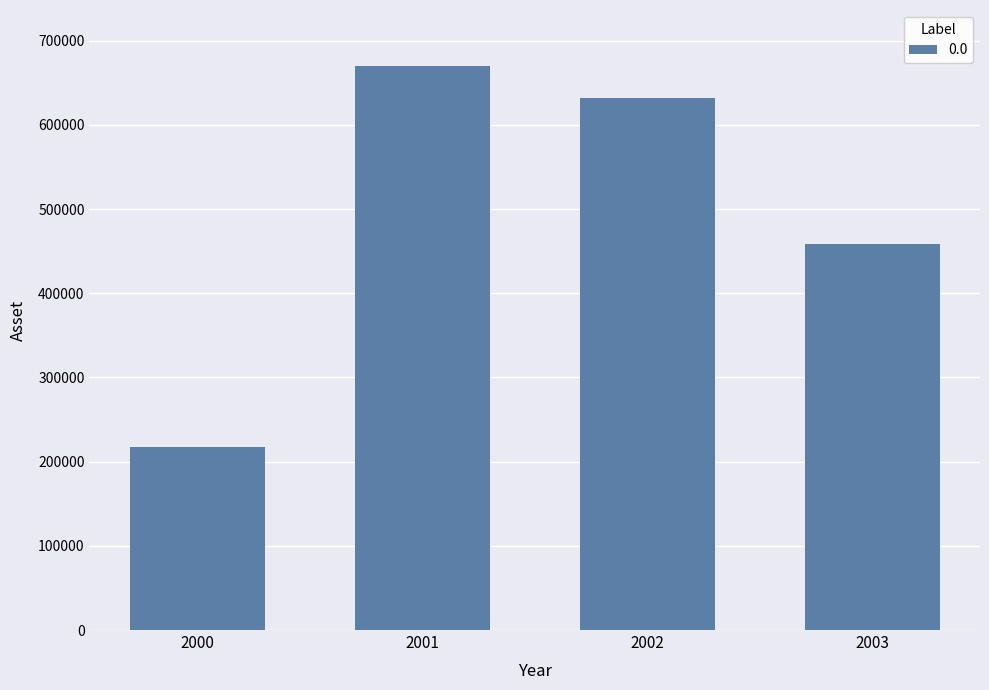

Rank the categories by value from lowest to highest.

2000, 2003, 2002, 2001